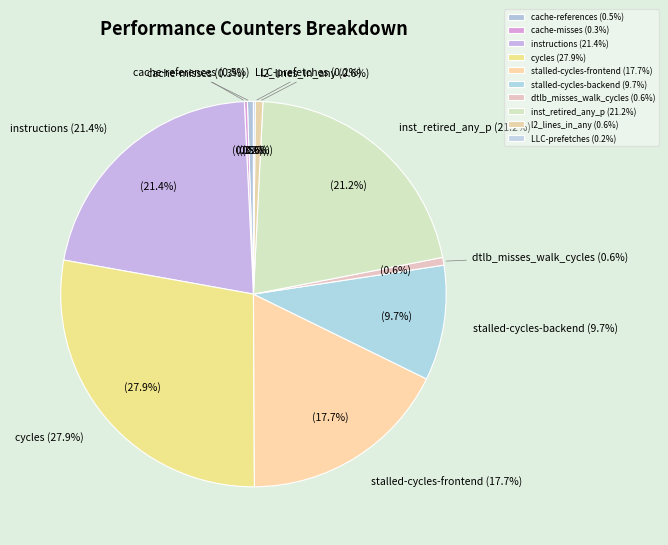

How many segments does this pie chart have?

10